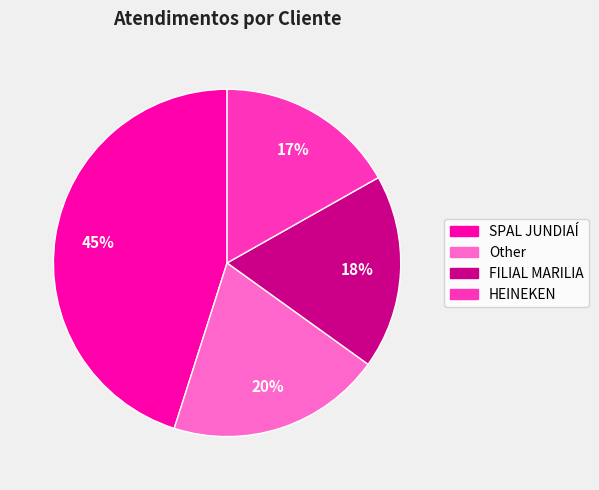

Does any single category account for the majority?

No